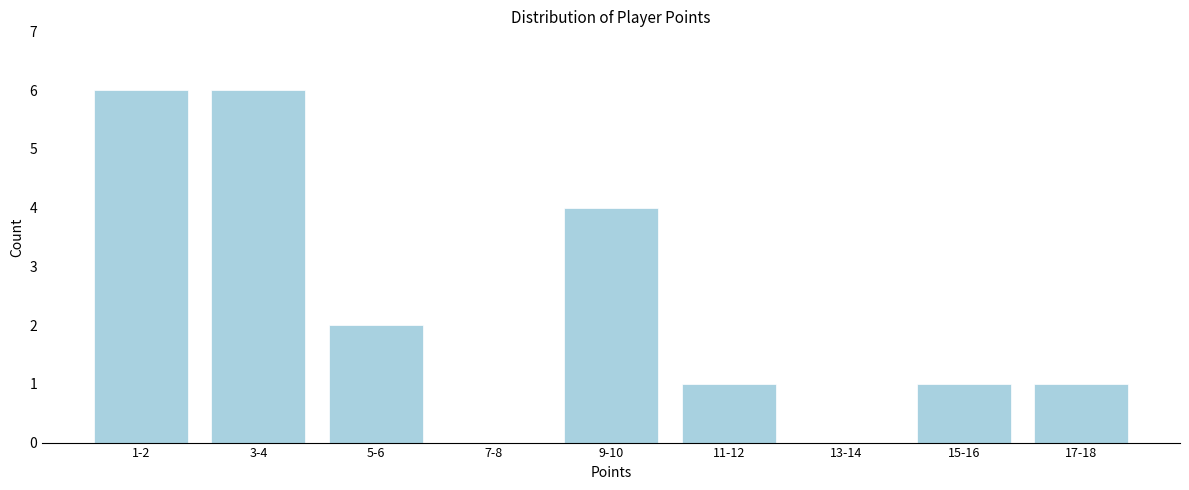

Reading right to left, transcribe all the data shown in this chart.

17-18=1	15-16=1	13-14=0	11-12=1	9-10=4	7-8=0	5-6=2	3-4=6	1-2=6